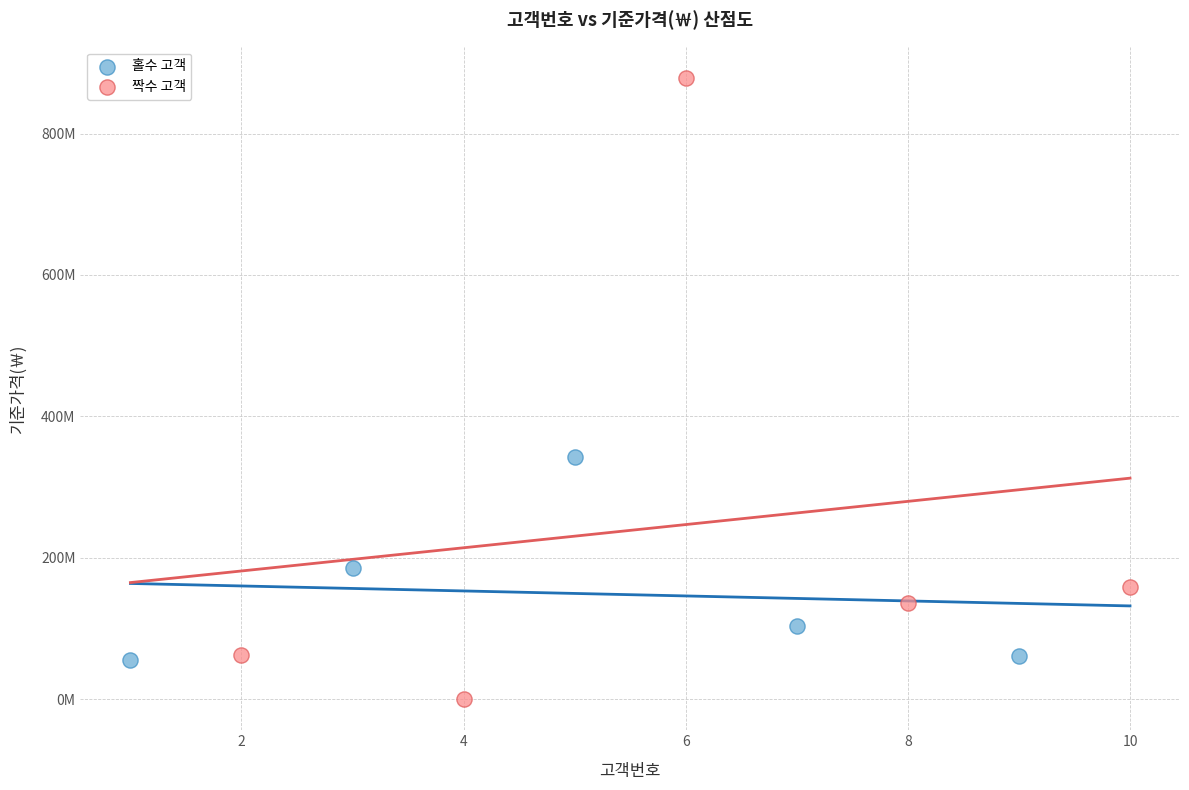

What are all the series names shown in the legend?

홀수 고객, 짝수 고객